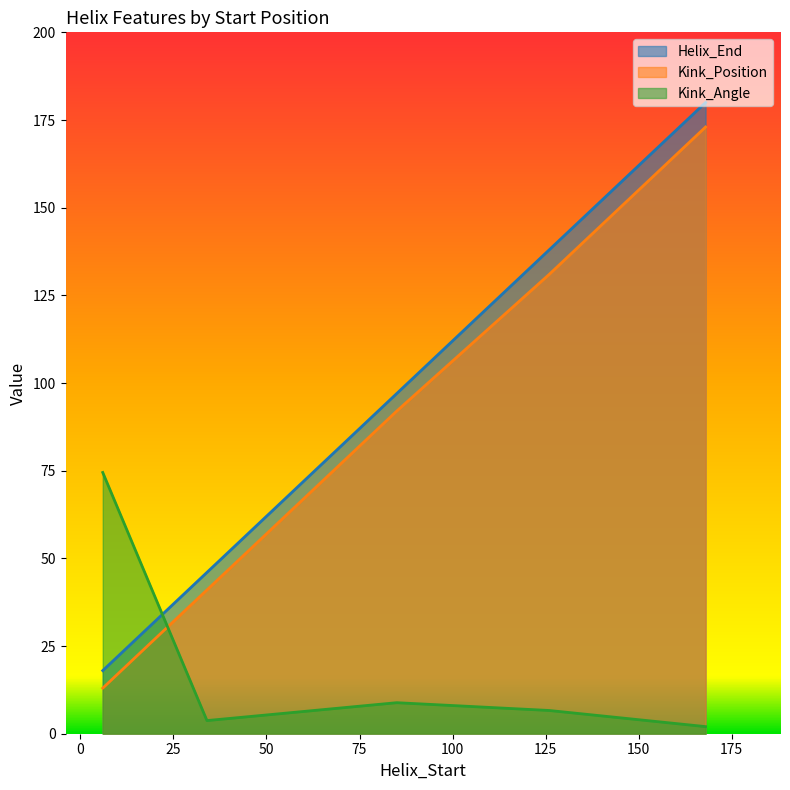

Where does the Helix_End series first go above 97?

126